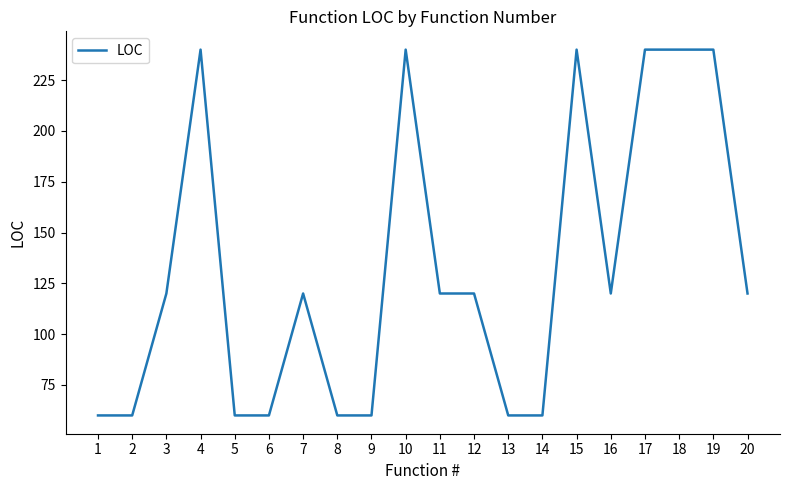

Reading left to right, transcribe all the data shown in this chart.

60	60	120	240	60	60	120	60	60	240	120	120	60	60	240	120	240	240	240	120